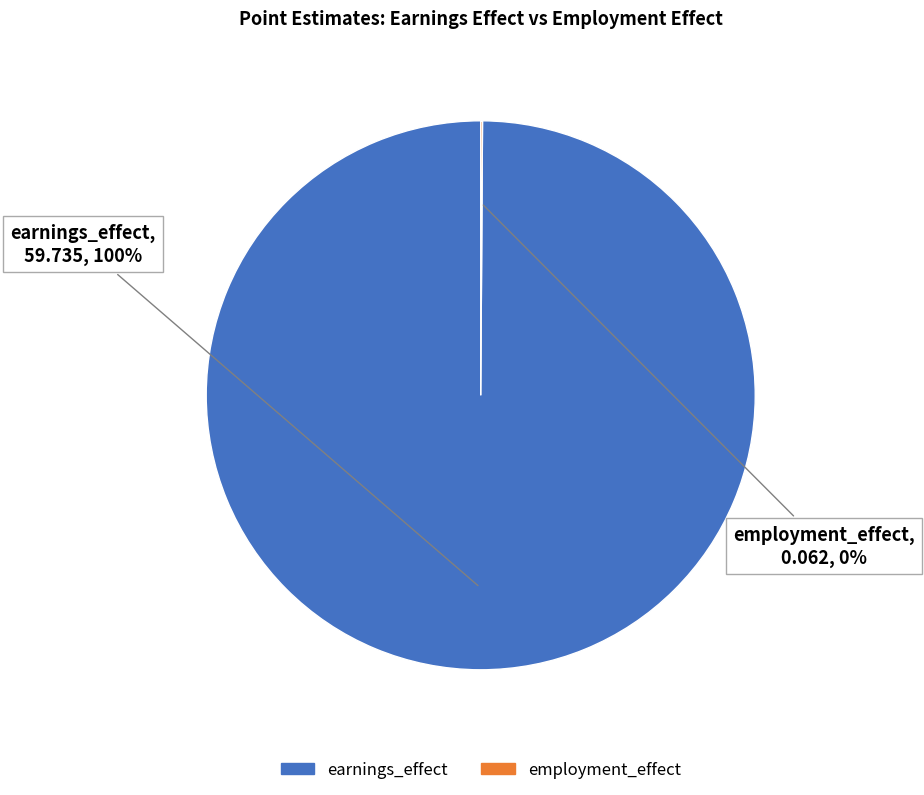

To the nearest percent, what is the difference between the largest and smallest slice percentages?

100%